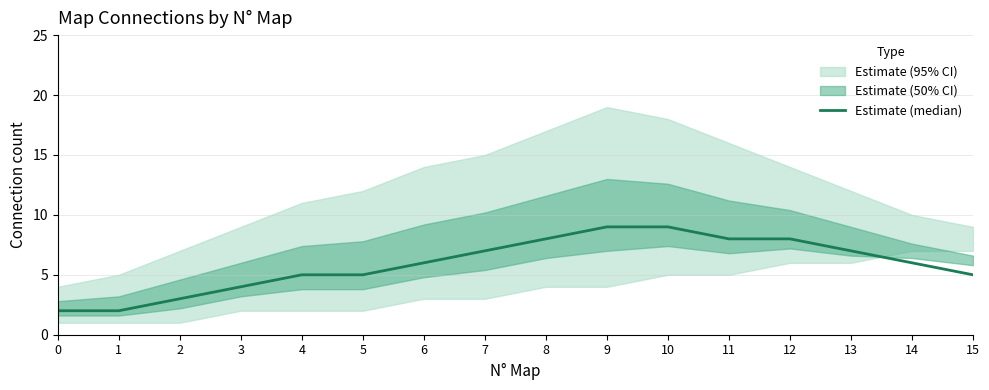

What is the minimum value shown in the chart?

2